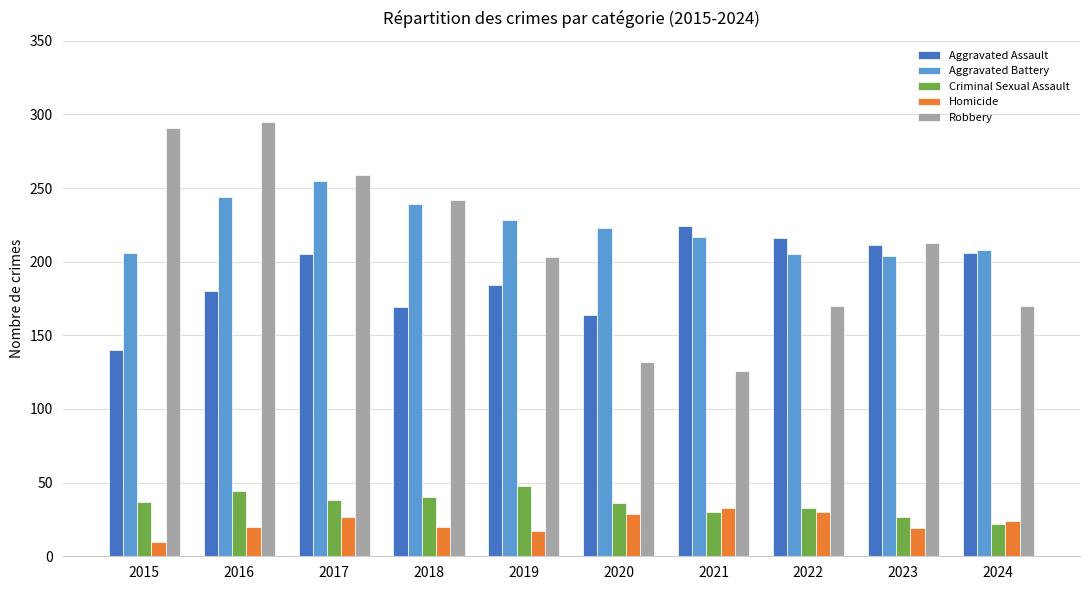

How many data points in Homicide are less than 24?

5